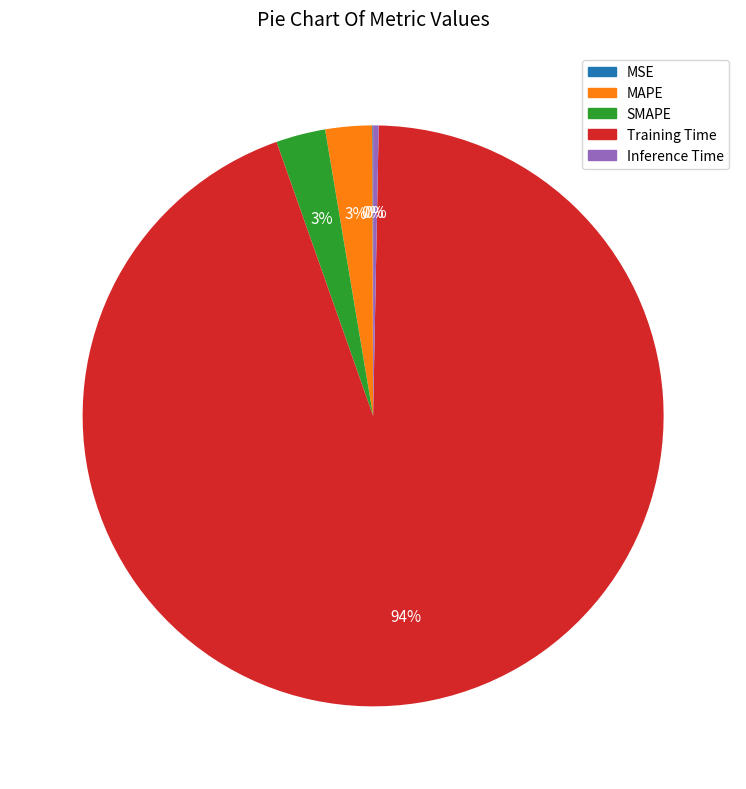

Which slice is the largest?

Training Time